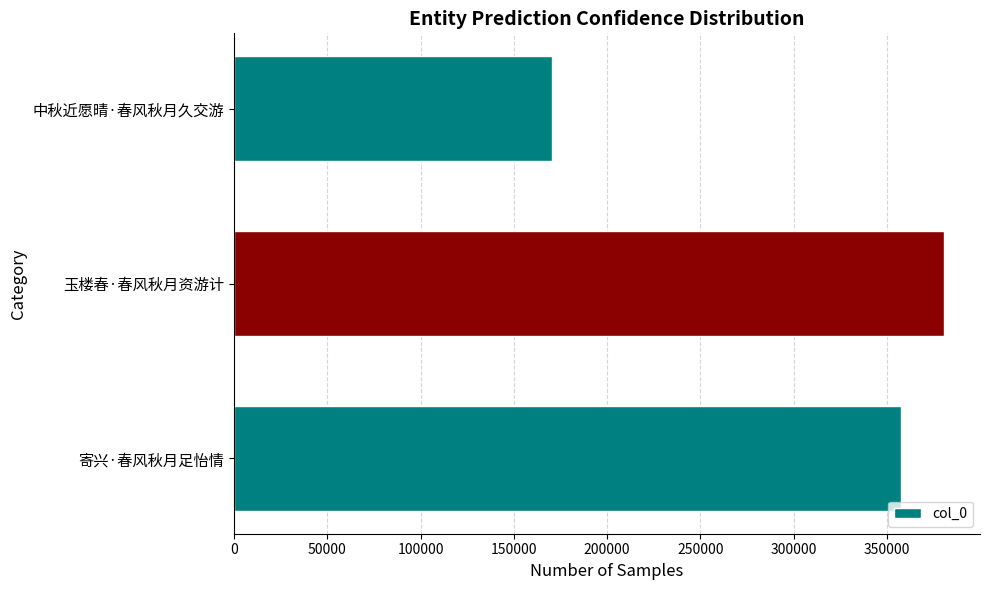

The value at 寄兴·春风秋月足怡情 is 357408. True or false?

True